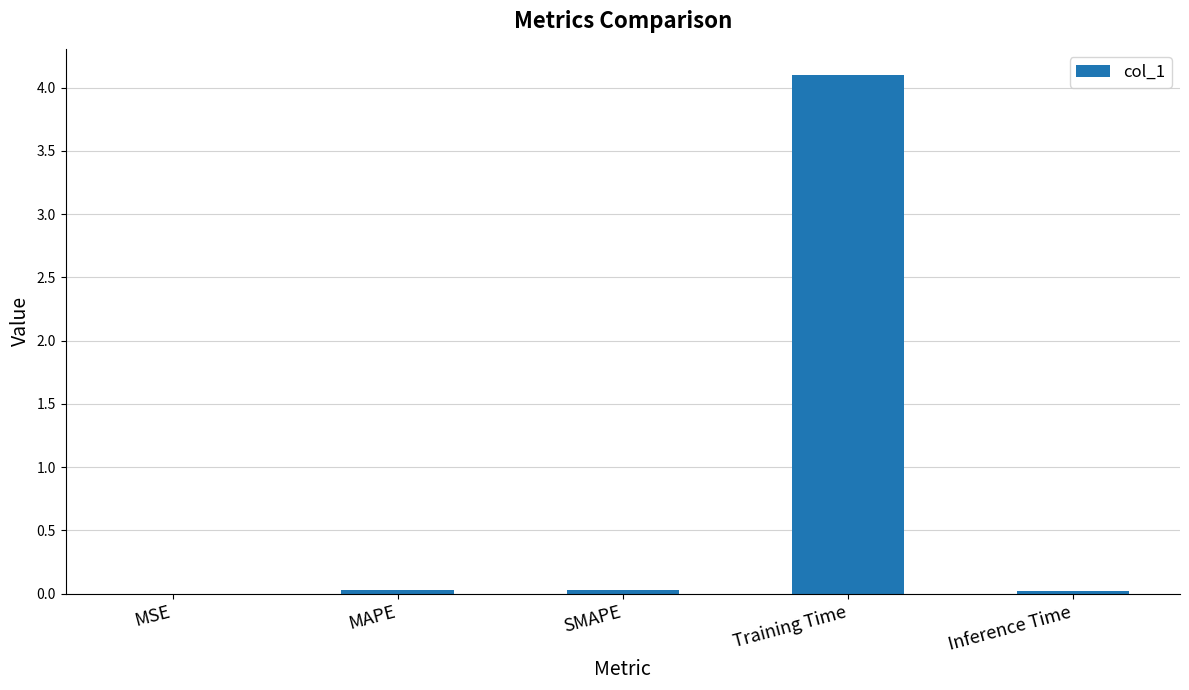

The chart shows a value of 0.0 at Inference Time. True or false?

True